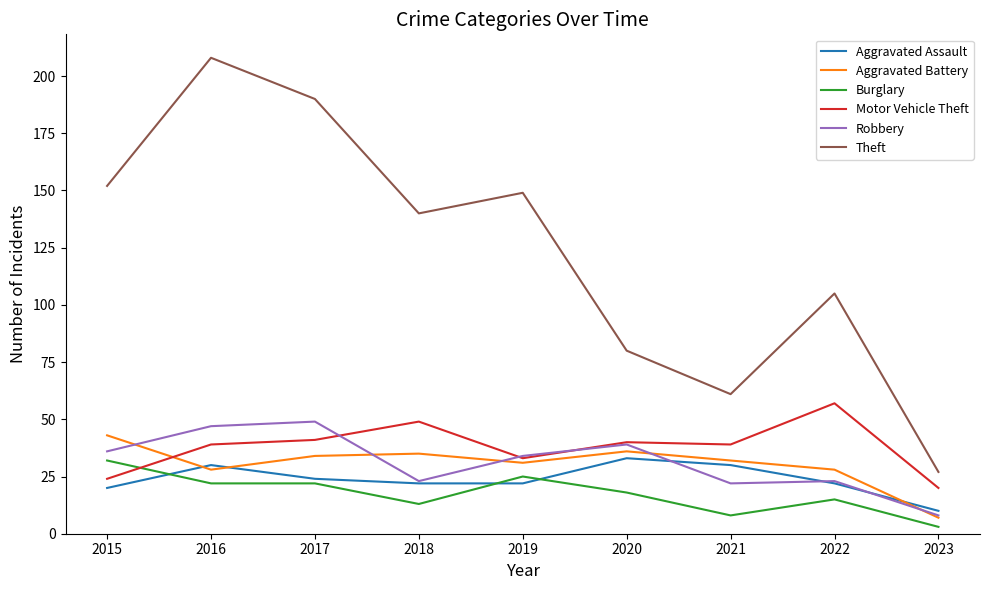

True or false: Theft and Aggravated Assault intersect in this chart.

False